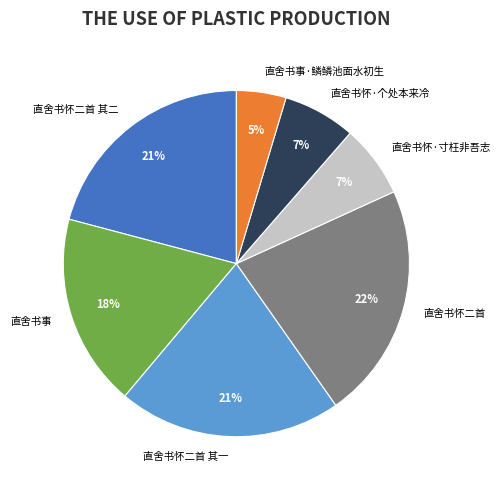

To the nearest percent, what percentage of the pie is 直舍书事?

18%